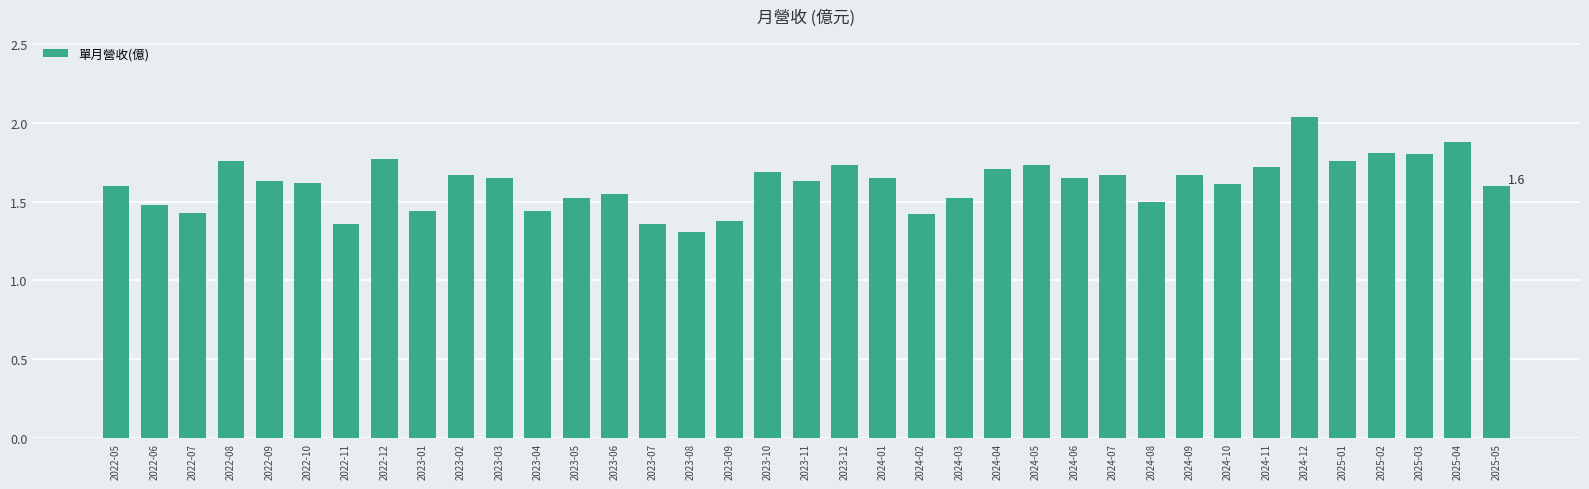

Which category has the highest value across all series?

2024-12